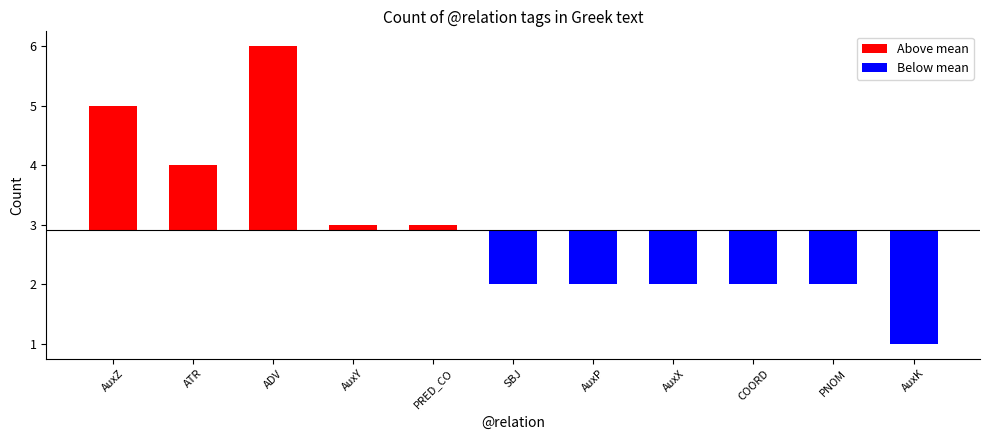

What is the change in value from ATR to SBJ?

-2.0